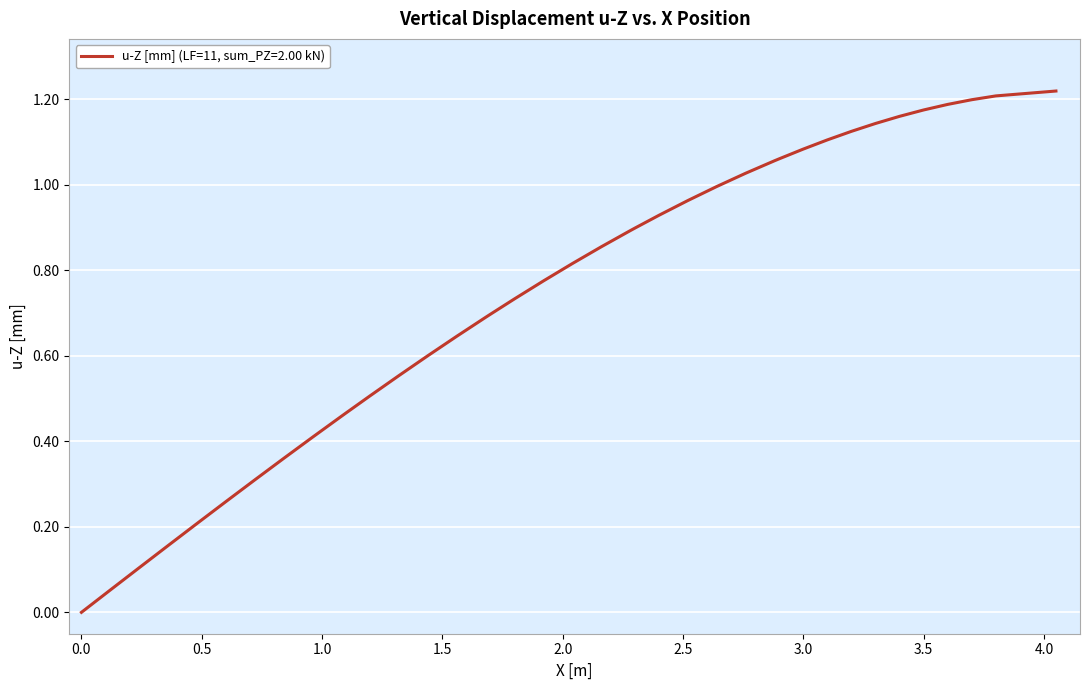

Is this an area chart (filled region under the line)?

No